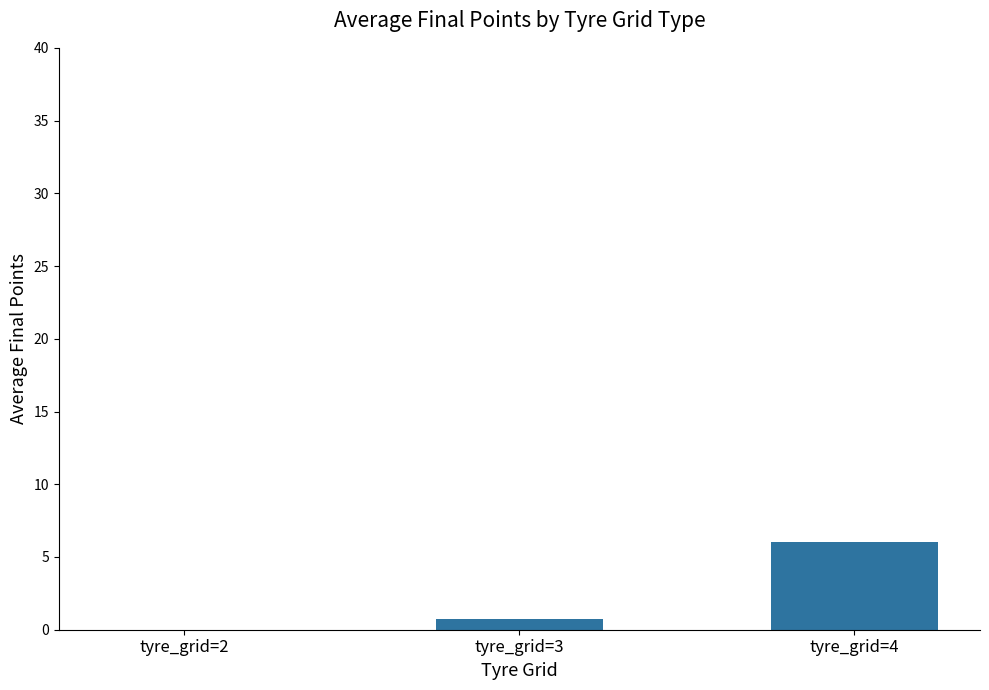

Count the values in the range 0 to 6.

3